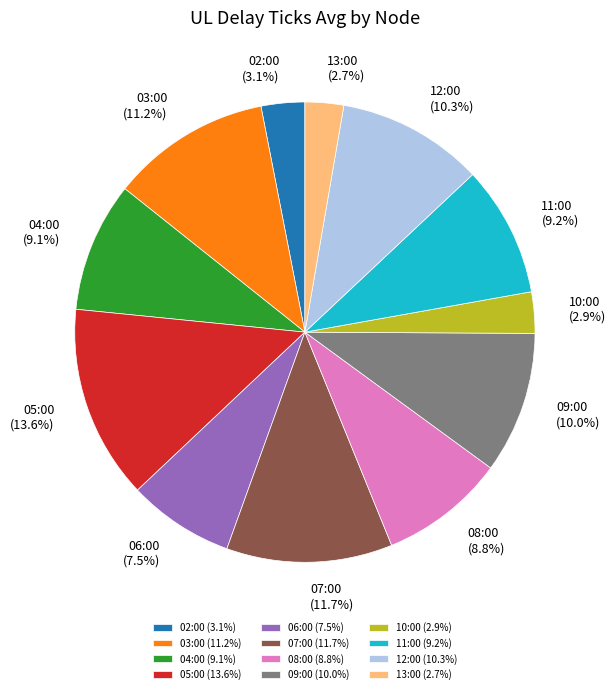

Do 05:00 and 07:00 together represent more than half of the pie?

No